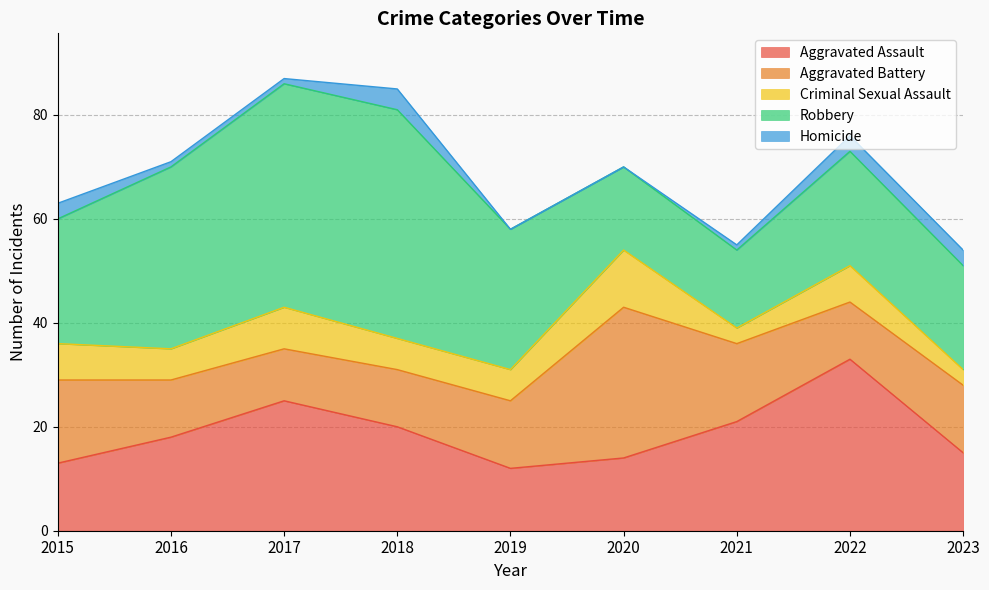

Is it true that Robbery equals 27 at 2019?

True